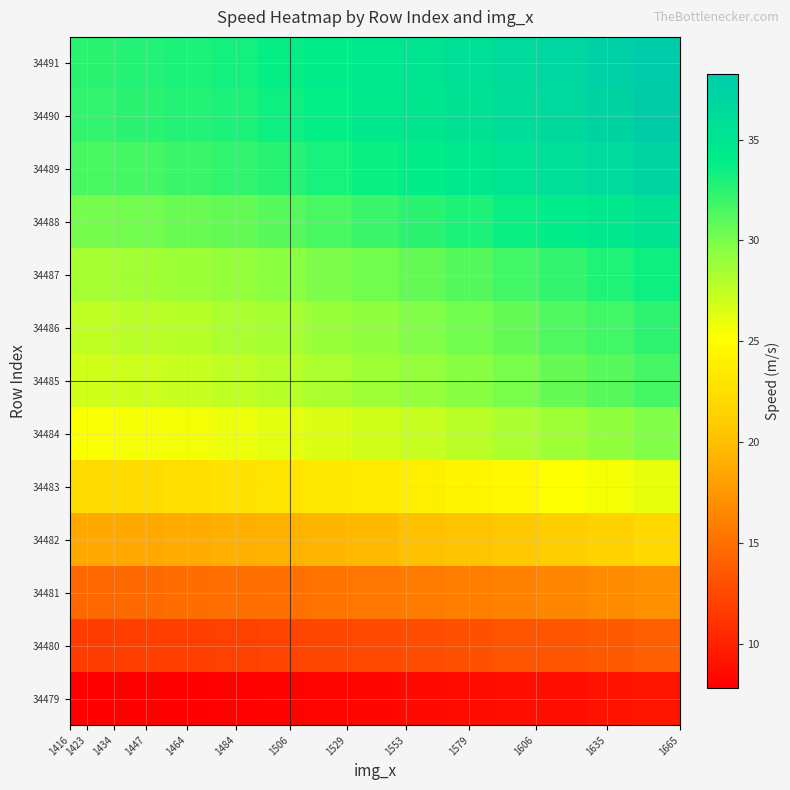

How many series are shown in this chart?

13